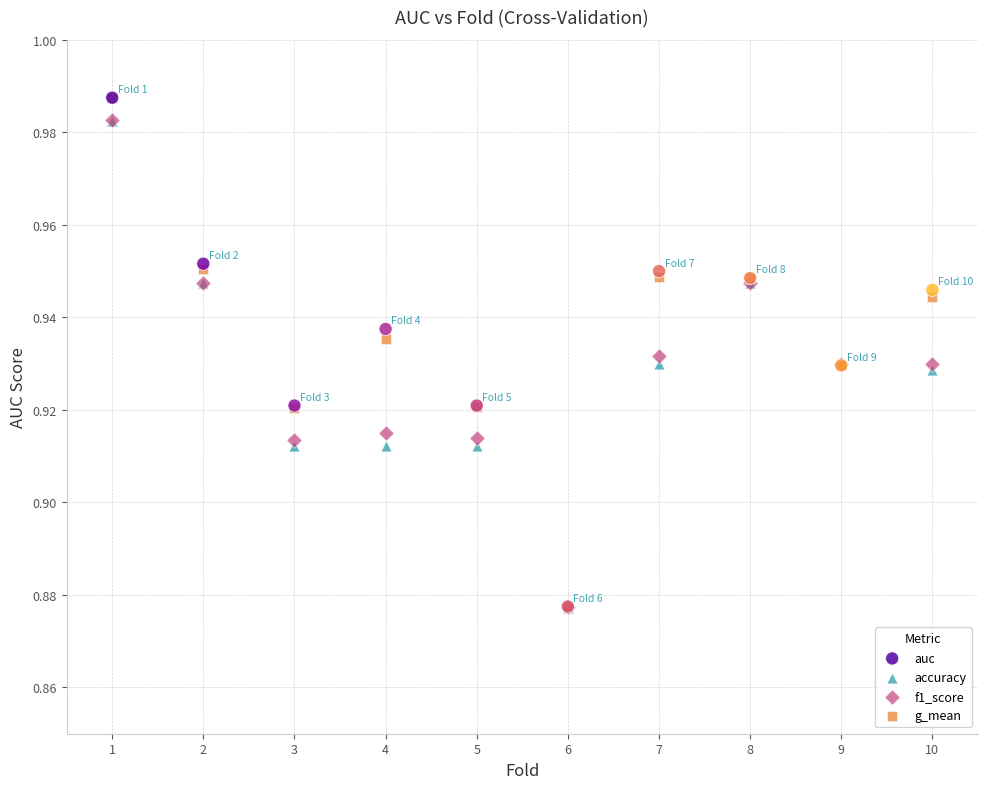

Which series has the largest Y range (max minus min)?

auc